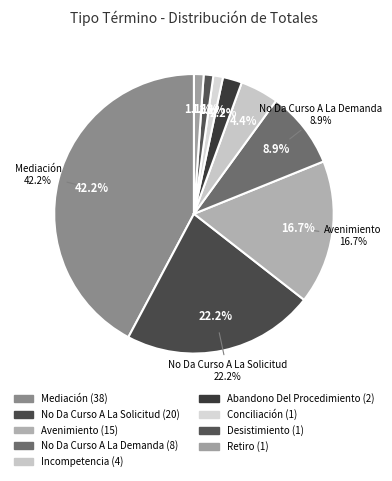

Which has a higher value, No Da Curso A La Demanda or No Da Curso A La Solicitud?

No Da Curso A La Solicitud